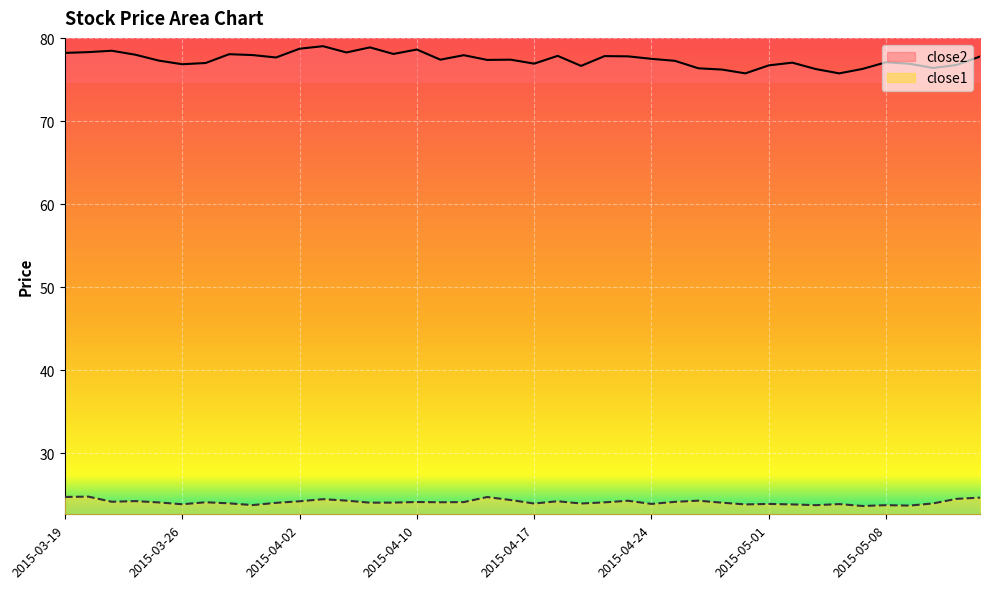

In close2, how many points are higher than both neighbors (excluding endpoints)?

11